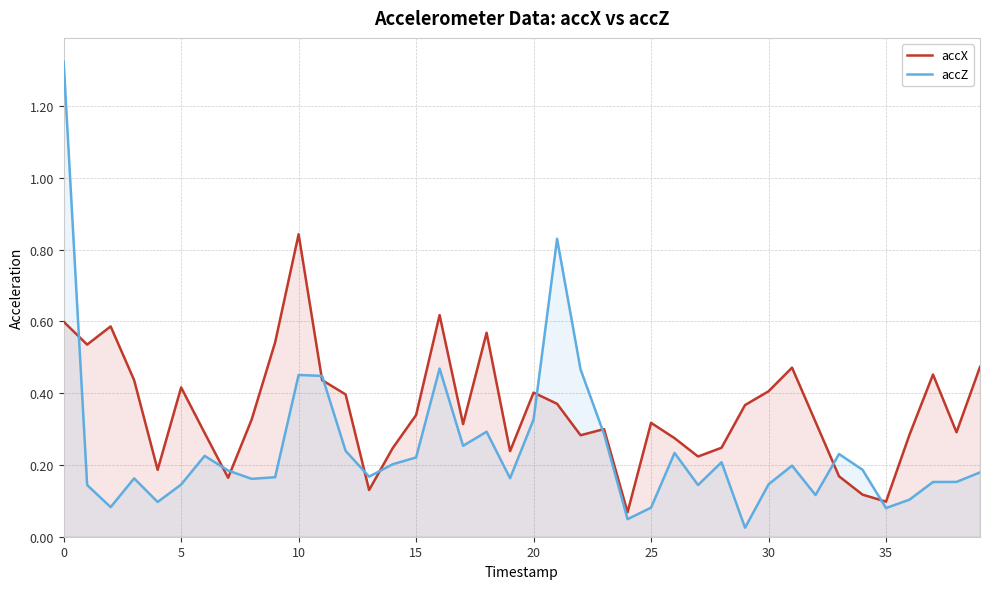

At which label does accX reach its peak?

10